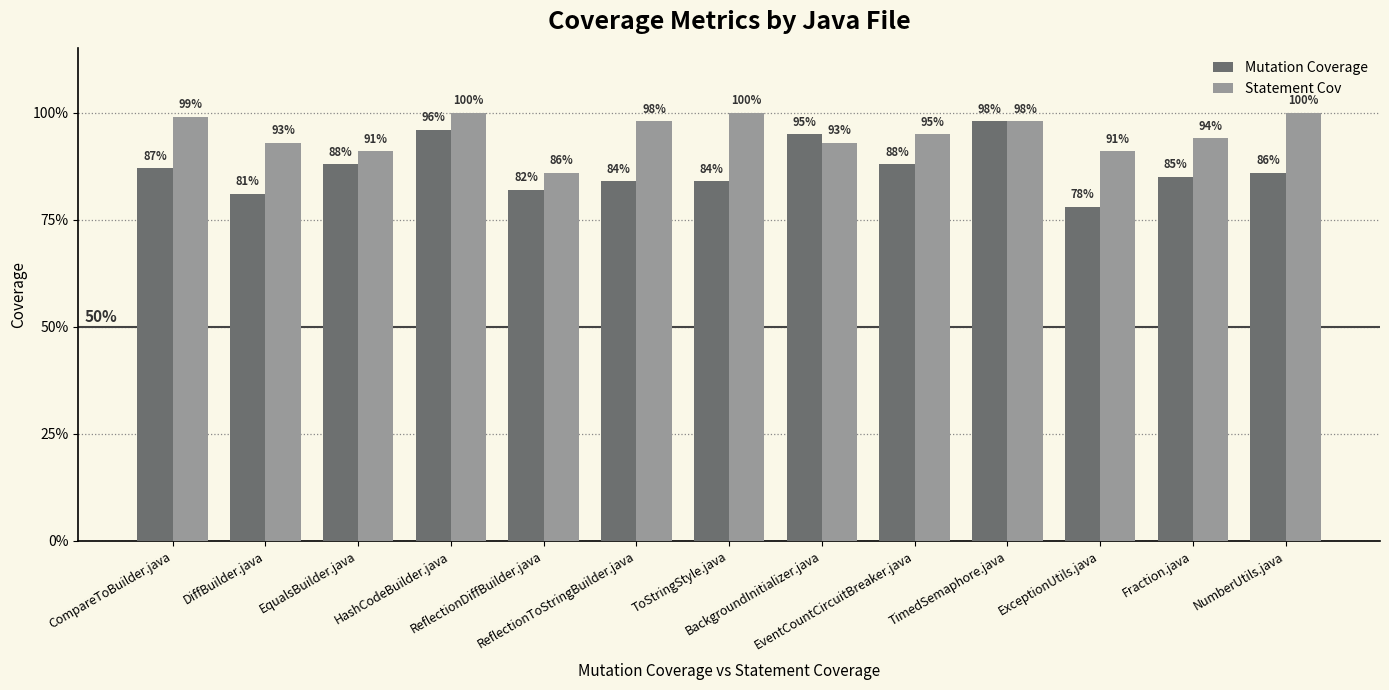

Rank the series at EventCountCircuitBreaker.java from highest to lowest value.

Statement Cov, Mutation Coverage